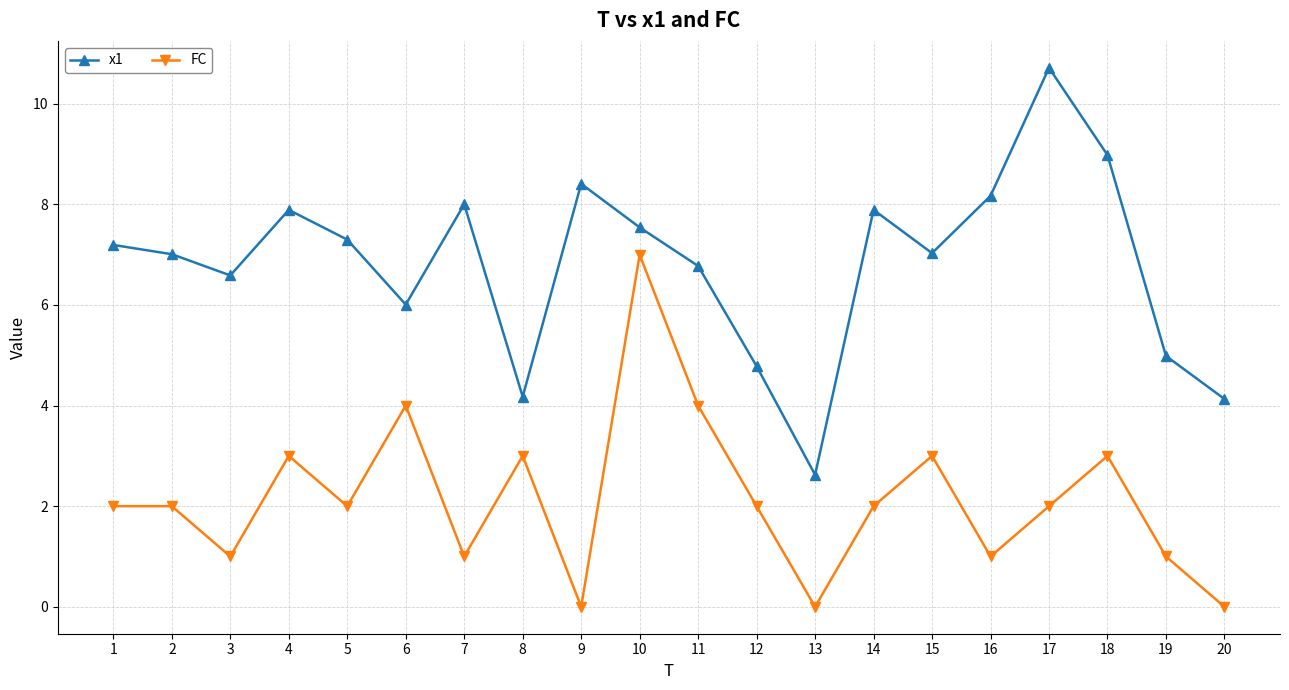

At which category is the sum across all series the highest?

10